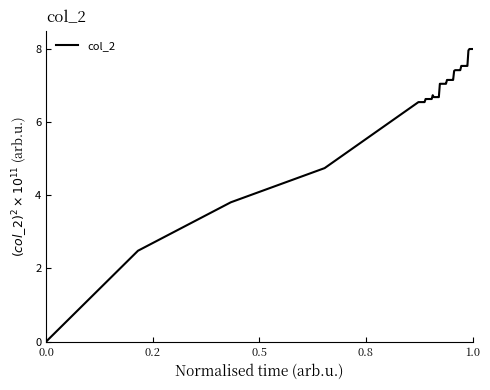

What is the greatest value displayed?

8.0